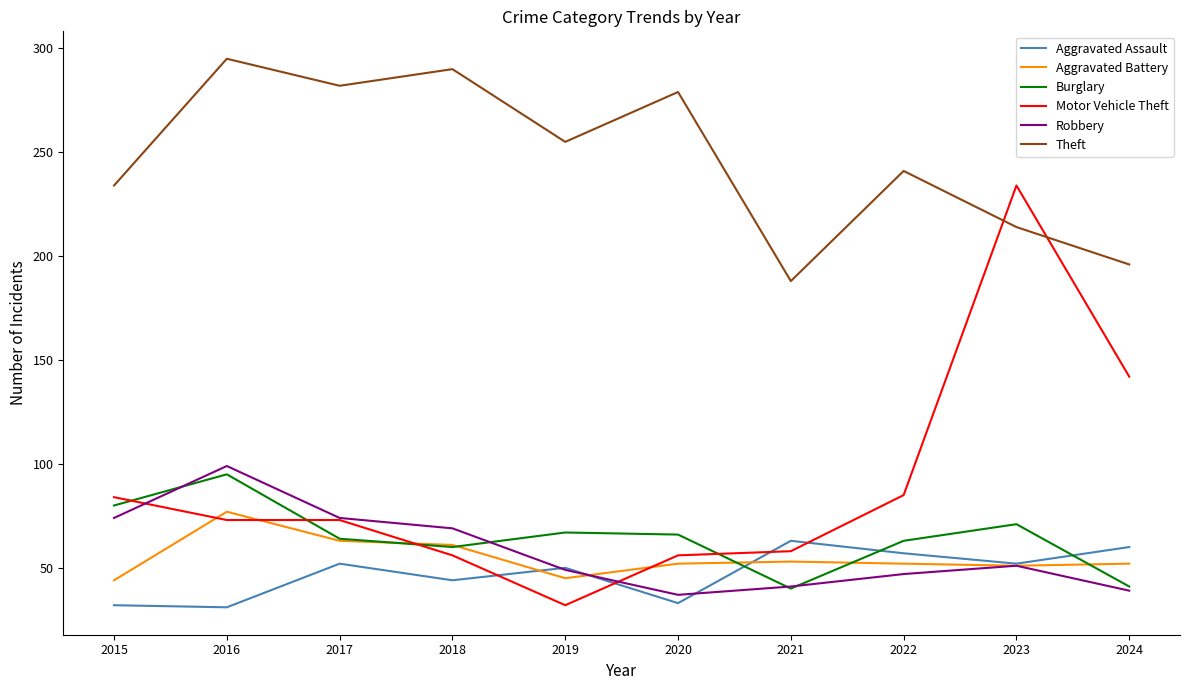

Does the chart display data point markers on the line(s)?

No